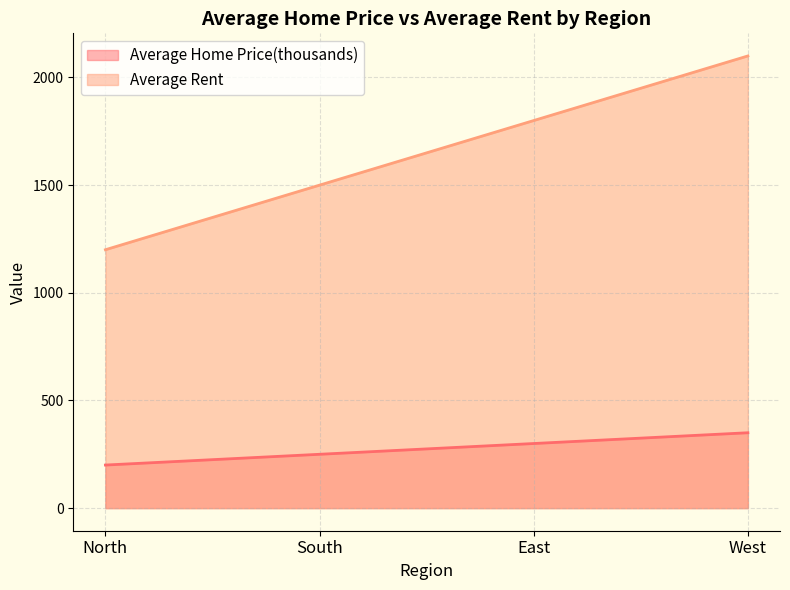

Is it true that Average Rent equals 2365 at East?

False